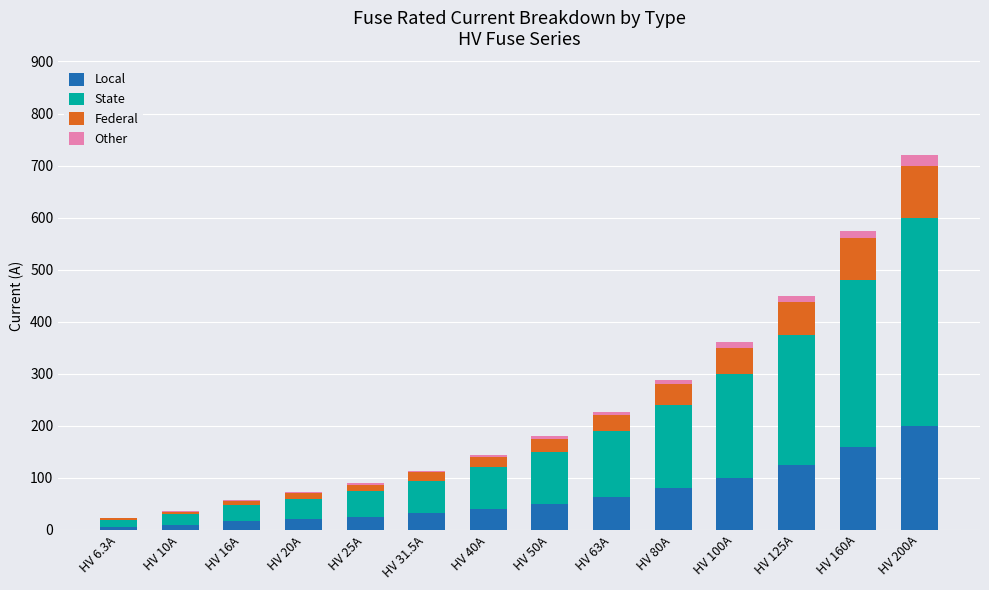

At which category is the sum across all series the highest?

HV 200A